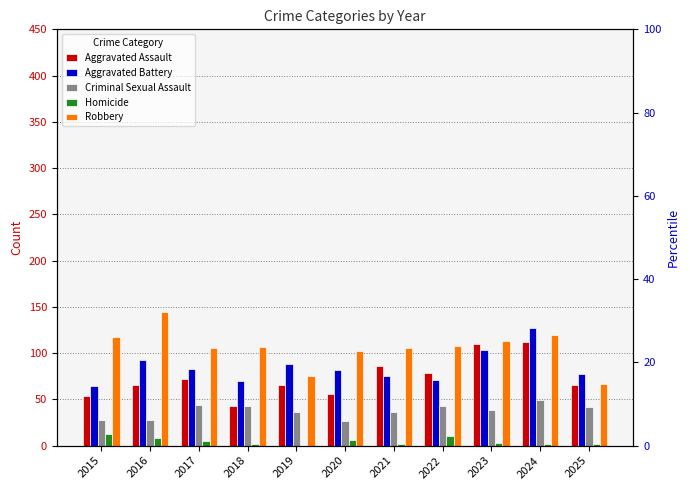

How many data points in Aggravated Battery are above 82?

5